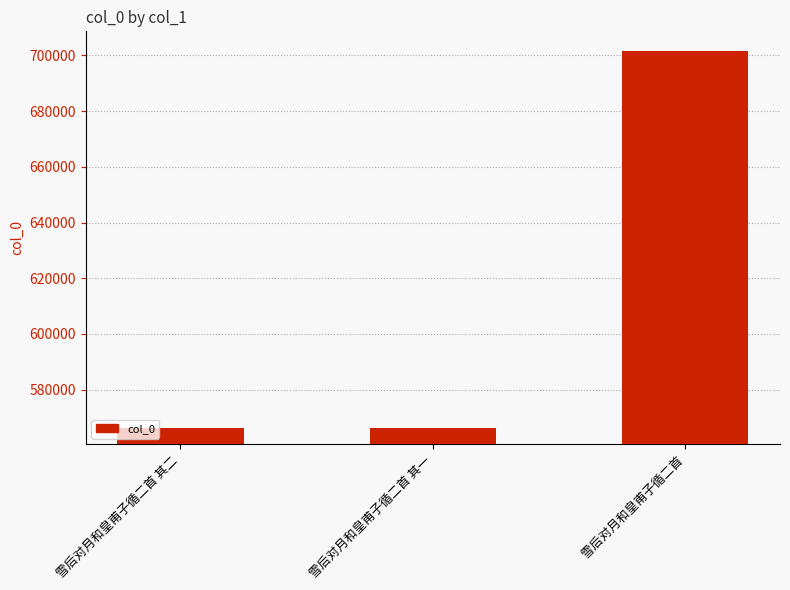

True or false: the data shows 208453 at 雪后对月和皇甫子循二首 其二.

False